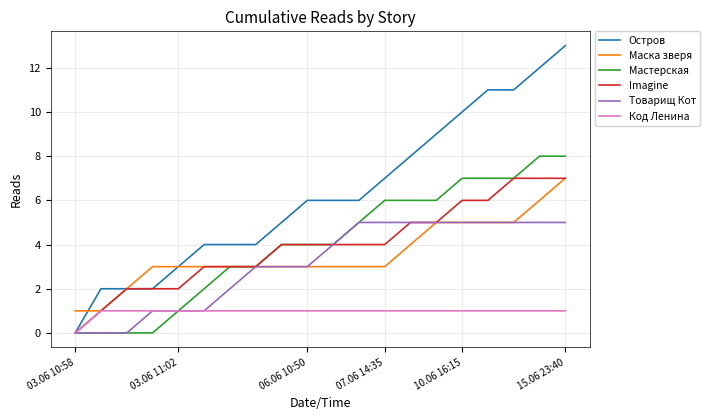

How many Маска зверя values are between 3 and 5?

15